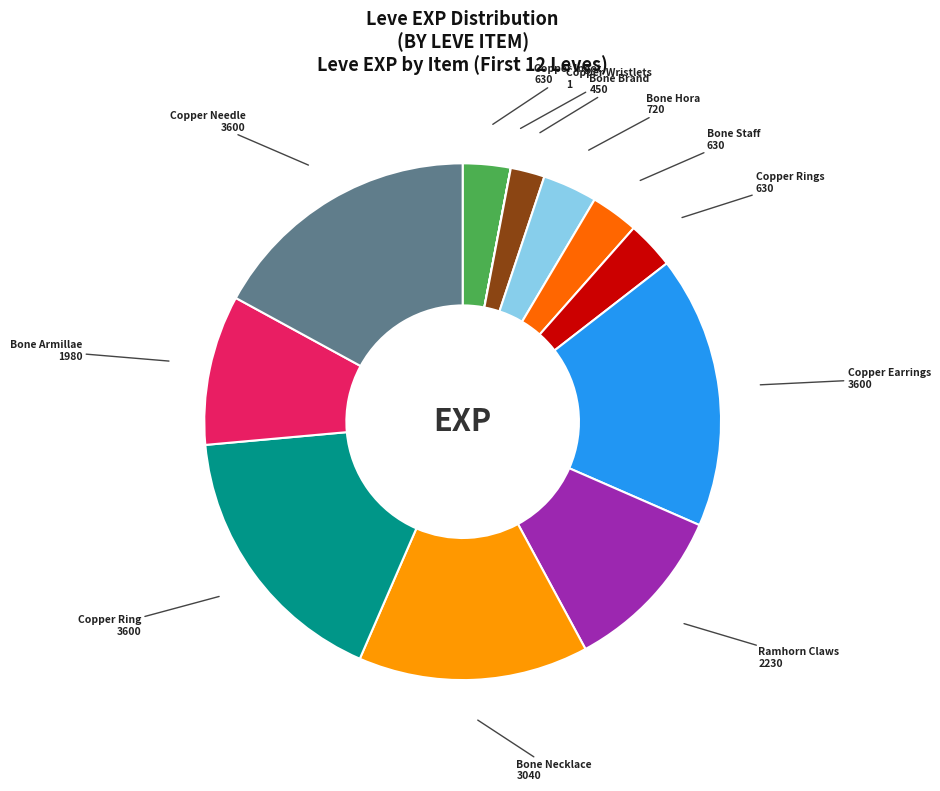

Is there a majority slice in this chart?

No